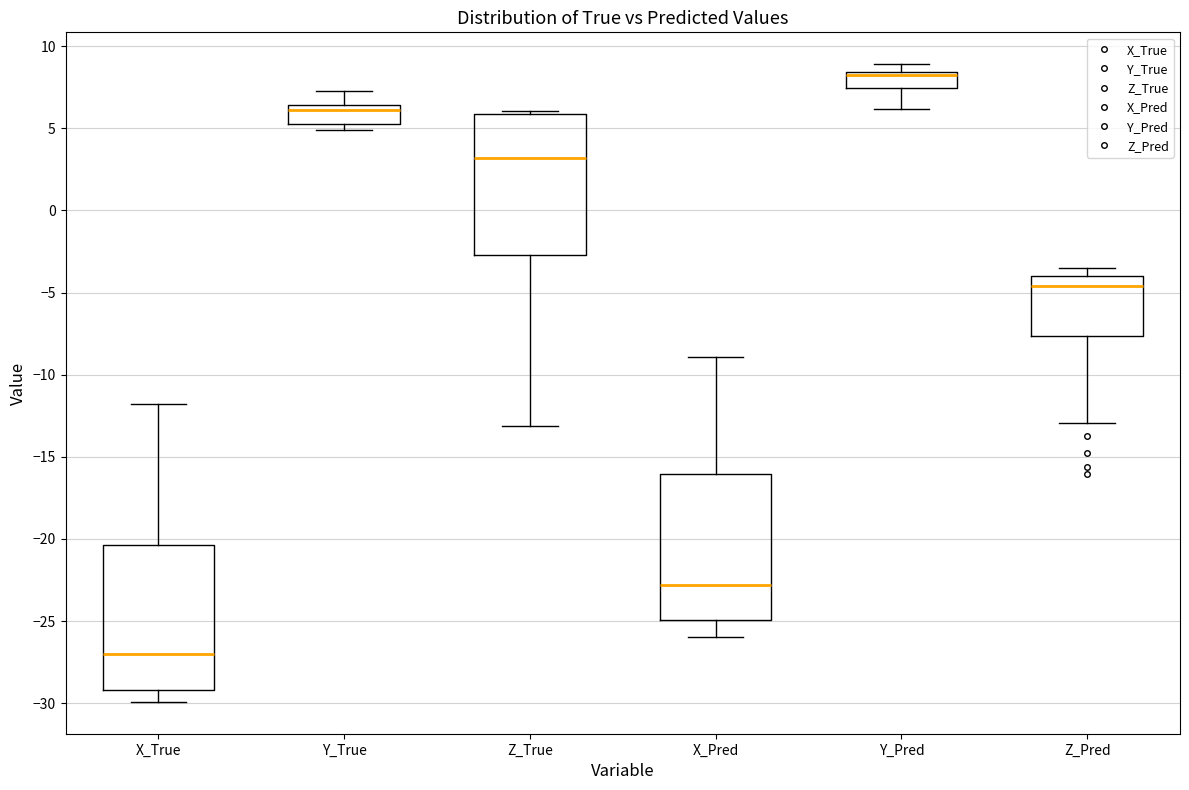

Where does the upper whisker of the box for Y_True end on the y-axis? The values are not printed on the chart, so give them approximately, as read against the axis.

7.5